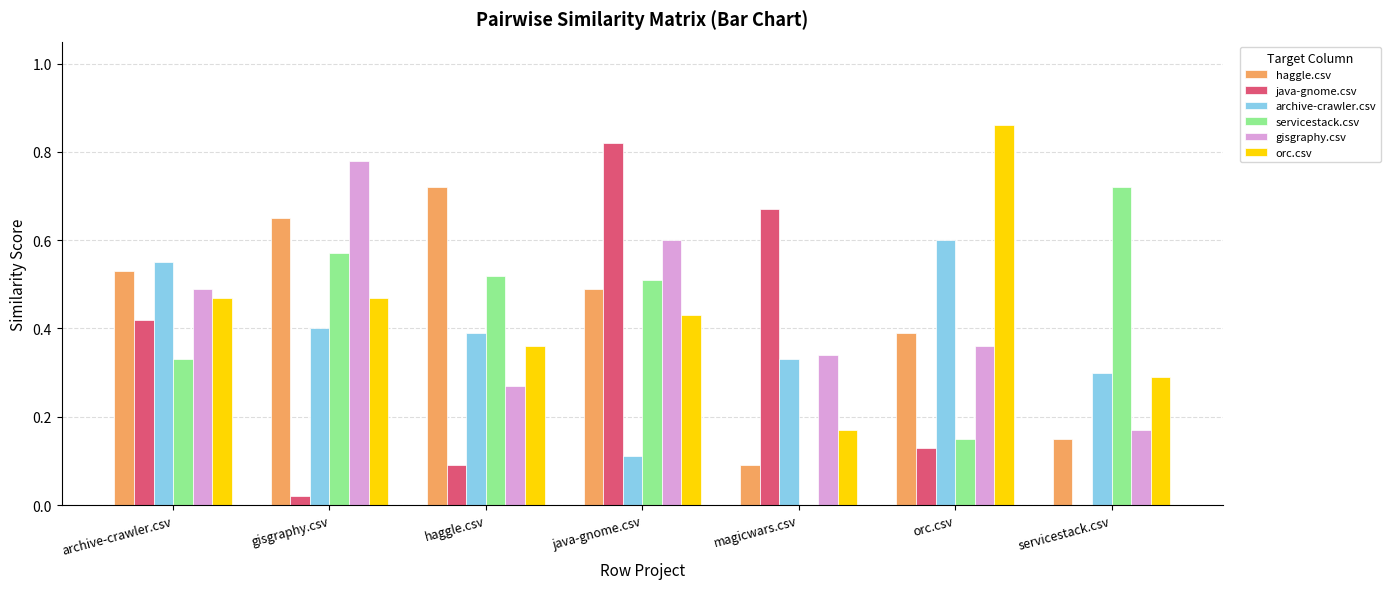

What is the total value across all series at gisgraphy.csv?

2.9